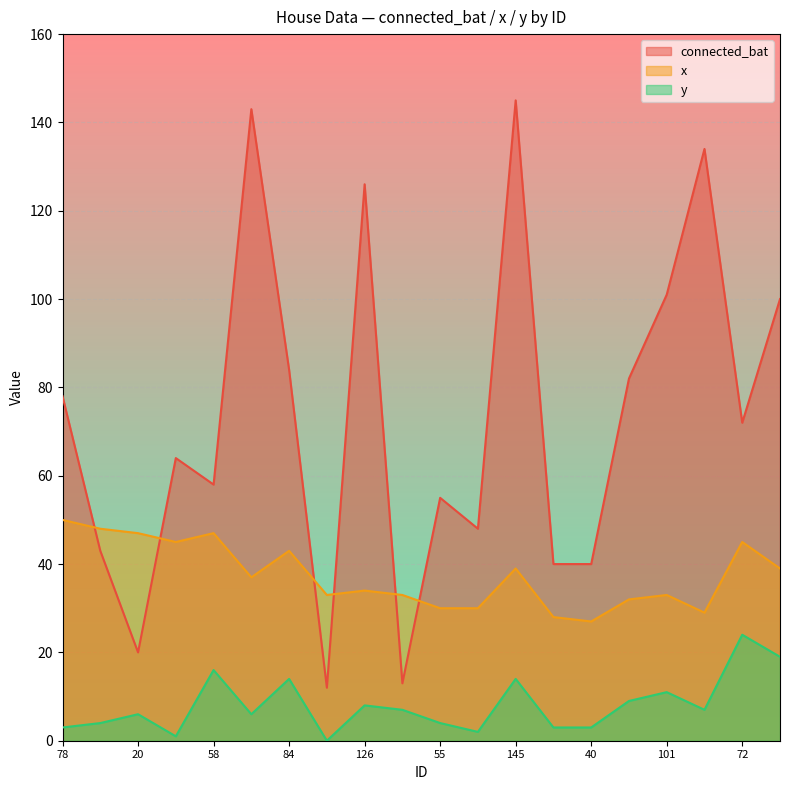

At which category does the chart reach its minimum across all series?

12